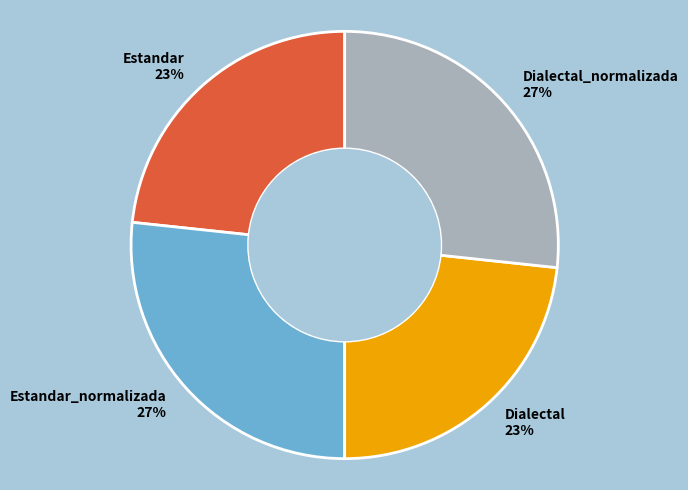

Is it true that Estandar 23% is 23% of the pie?

True